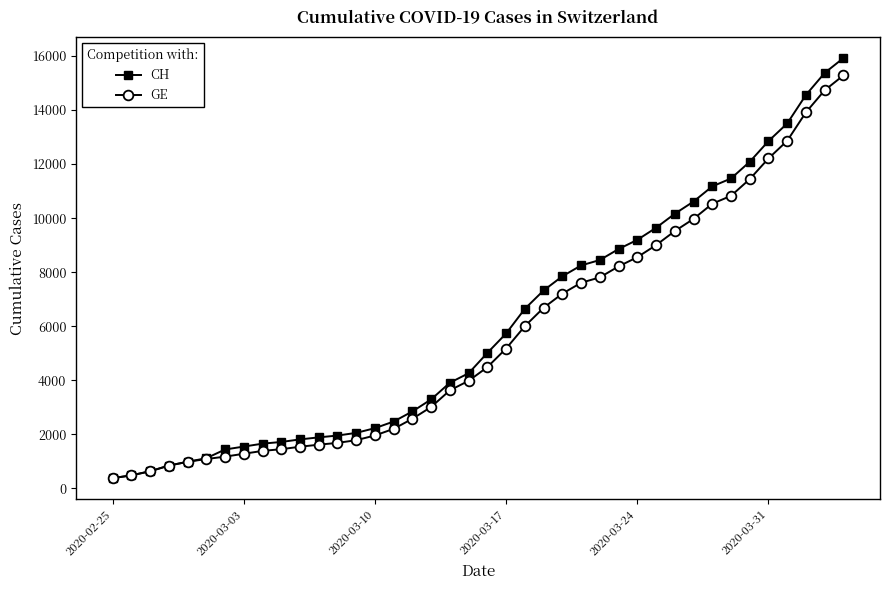

What is the minimum value shown in the chart?

375